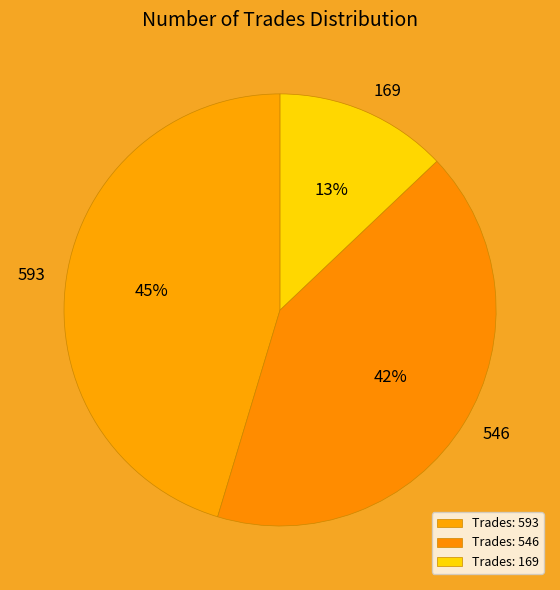

Between 169 and 593, which is larger?

593